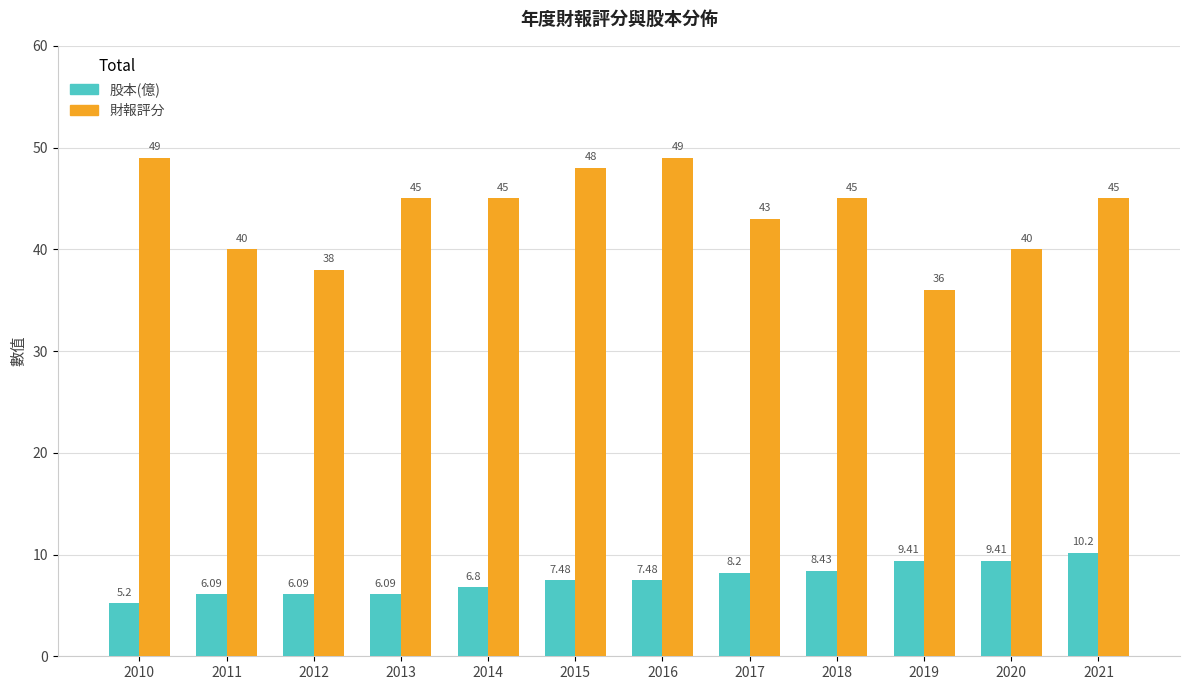

What are all the series names shown in the legend?

股本(億), 財報評分